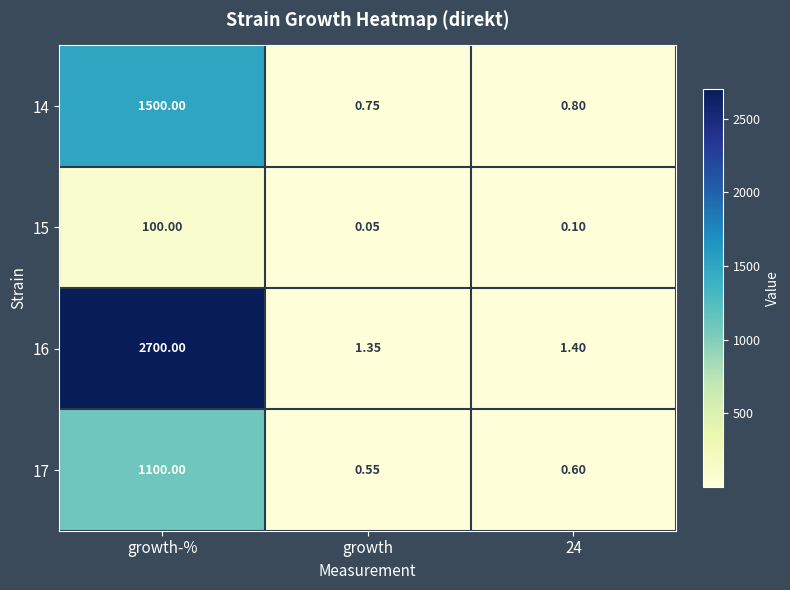

List the series in order of their overall mean, lowest first.

15, 17, 14, 16